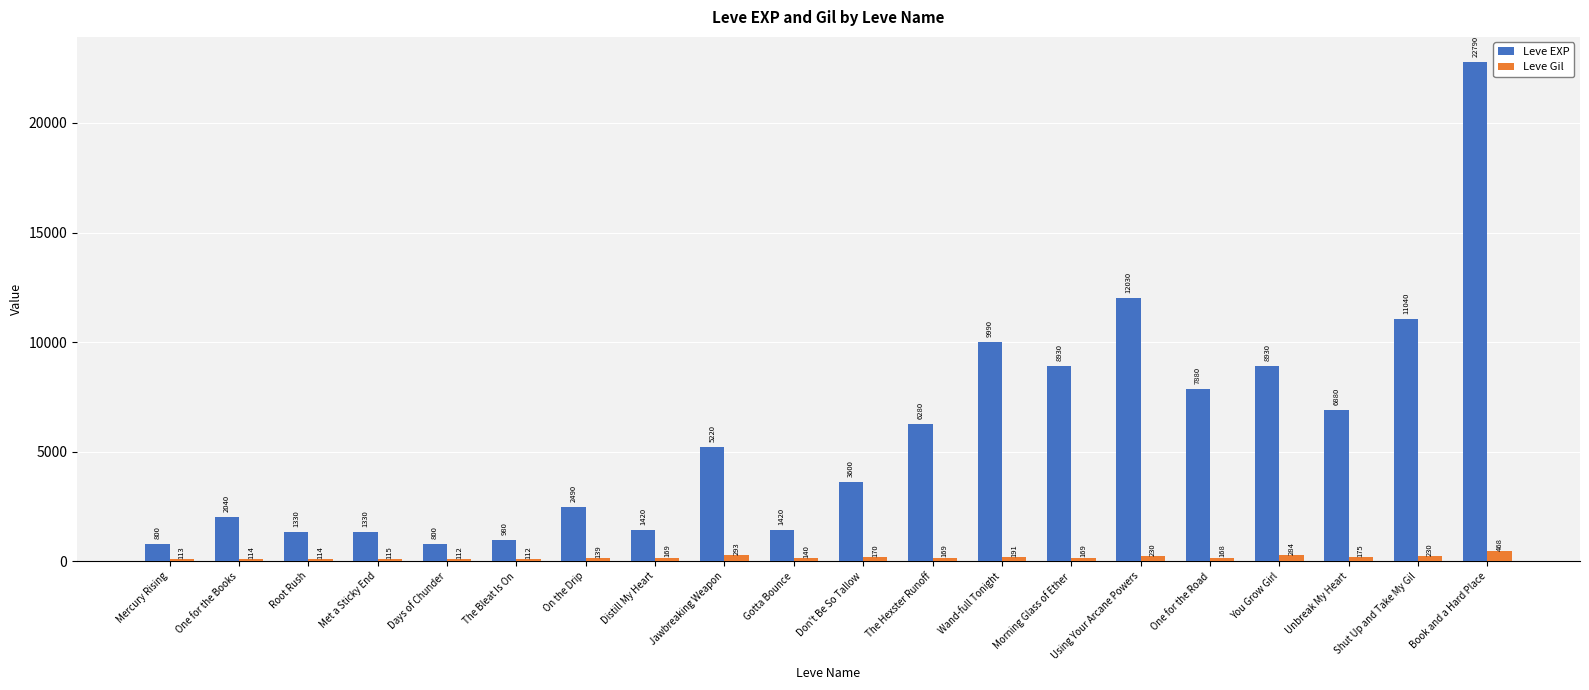

Which series has the largest range (max minus min)?

Leve EXP